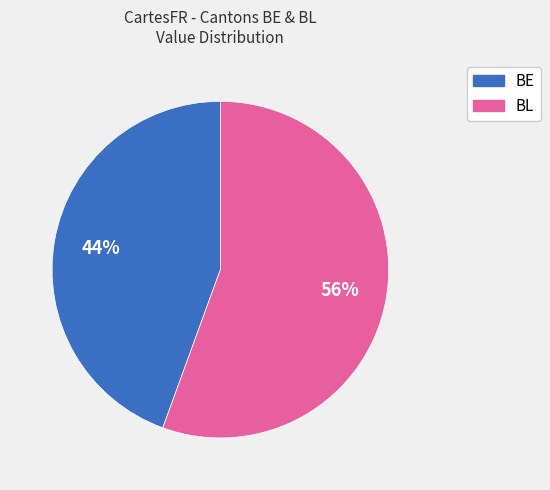

Does any single category account for the majority?

Yes